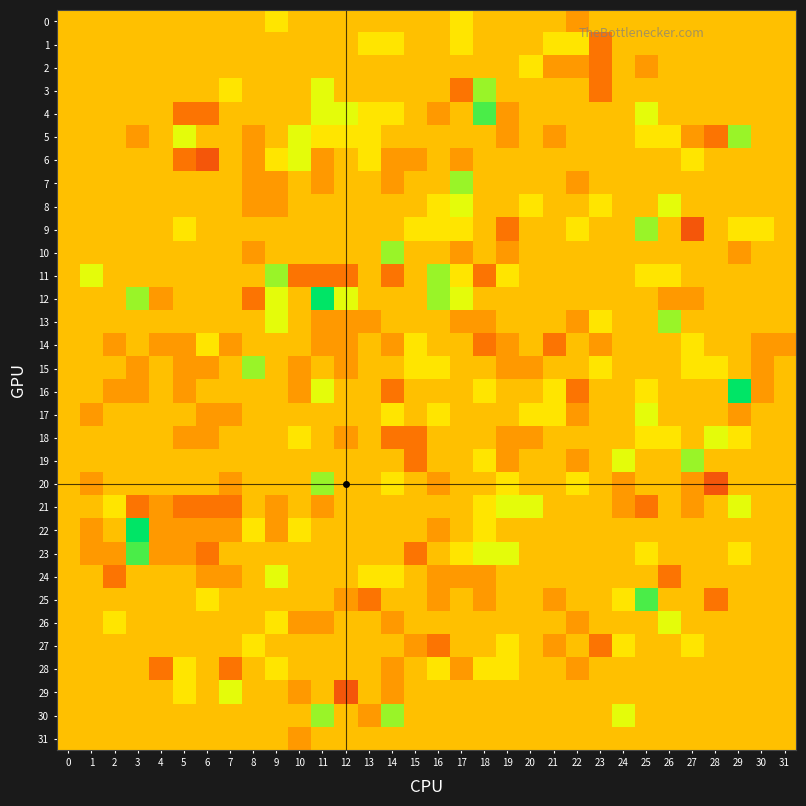

At which category is the sum across all series the highest?

25